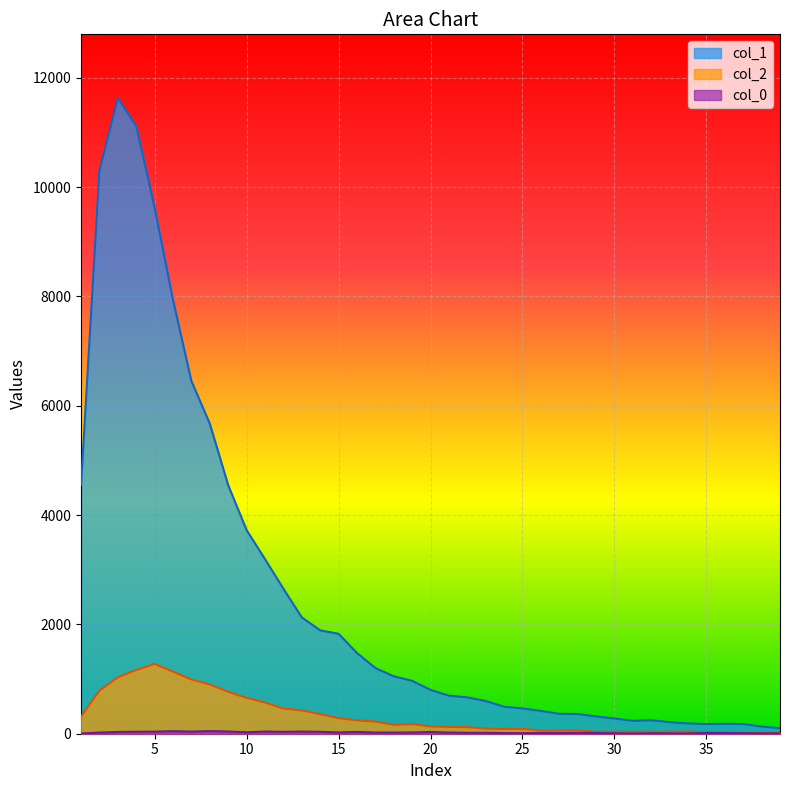

Is the value of col_0 at 24 greater than the value of col_1 at 30?

No